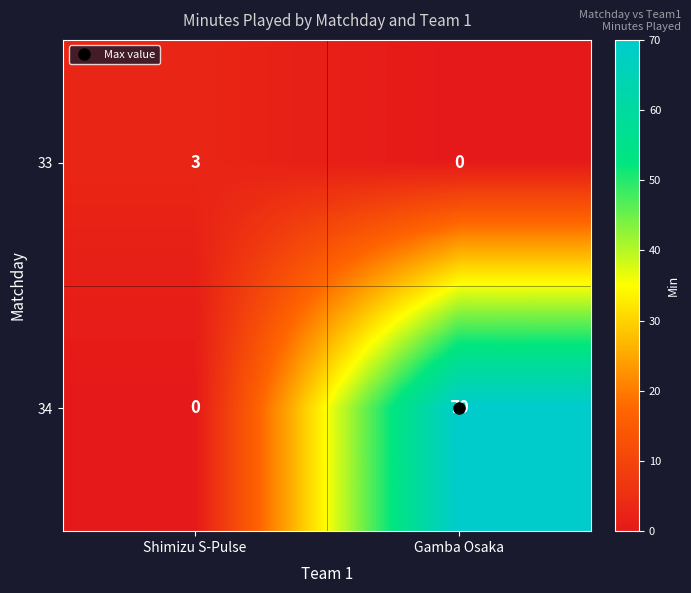

What is the maximum value for 33?

3